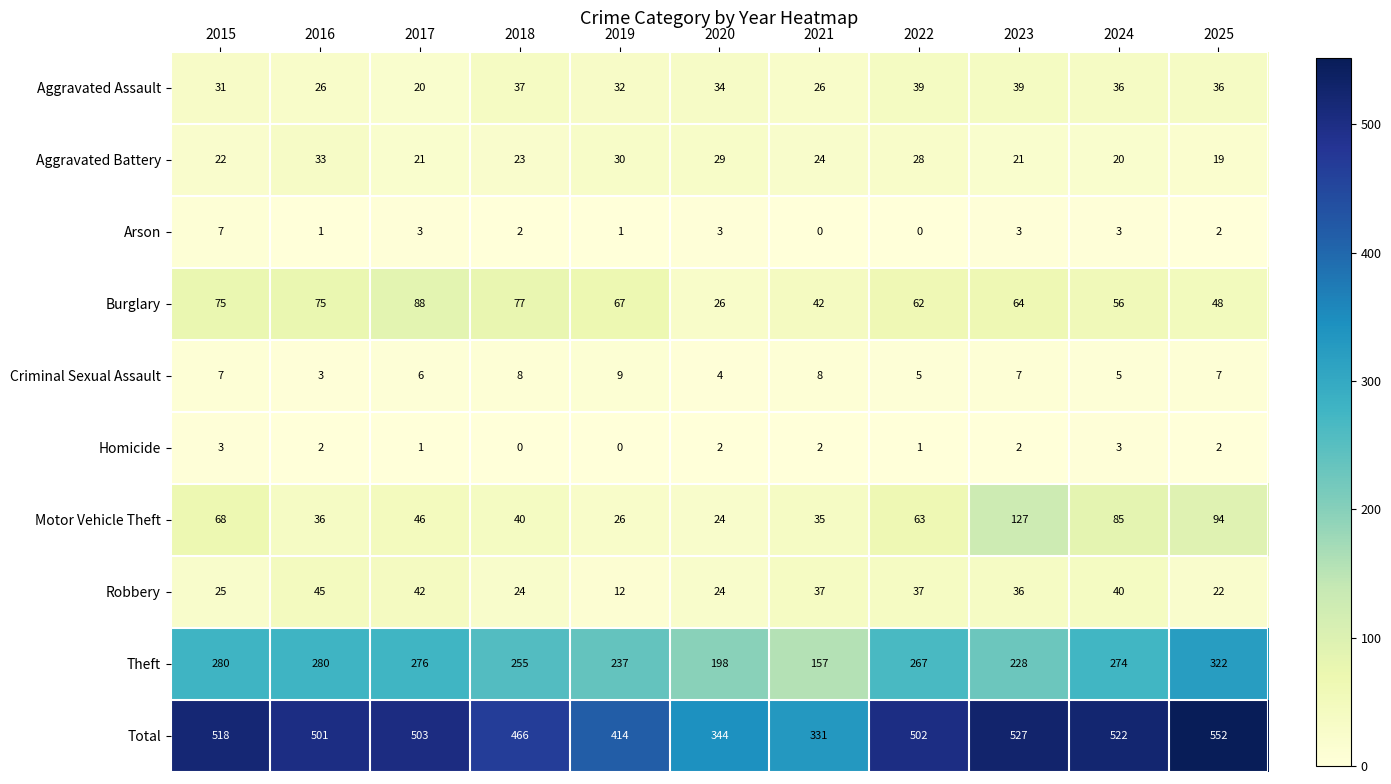

The Arson series shows 1 at 2023. True or false?

False